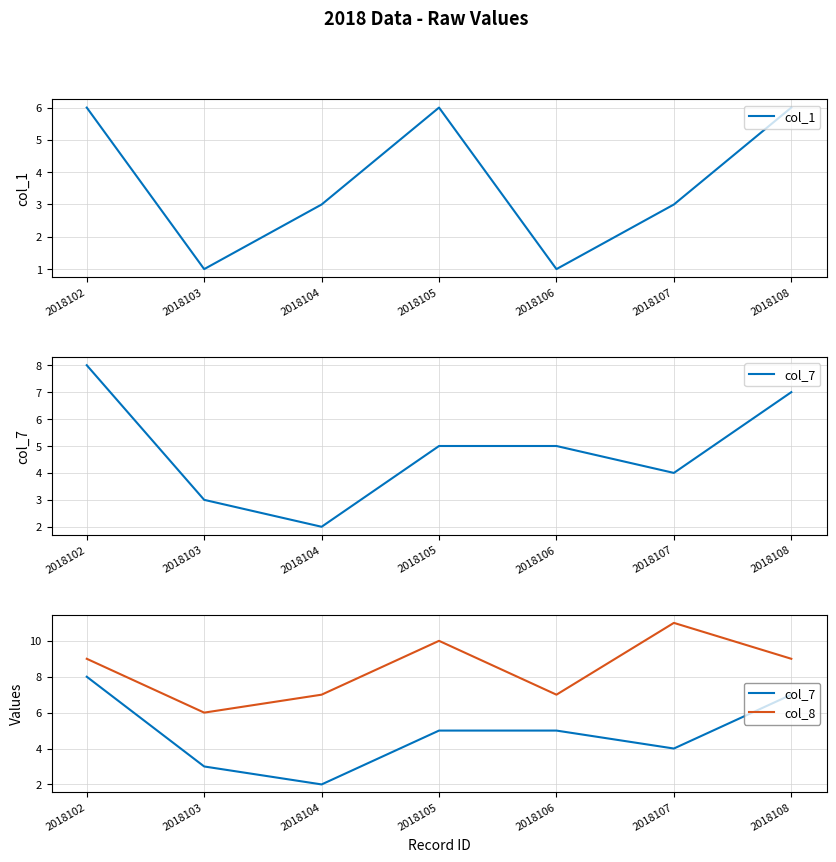

At how many categories does at least one series exceed 1?

7